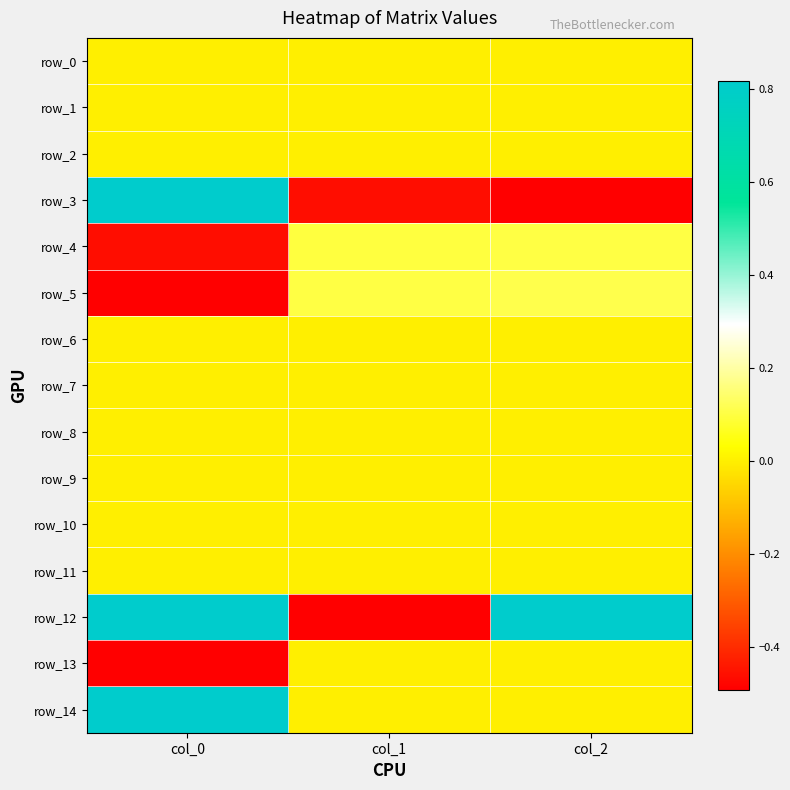

Which series has the largest total across all categories?

row_12